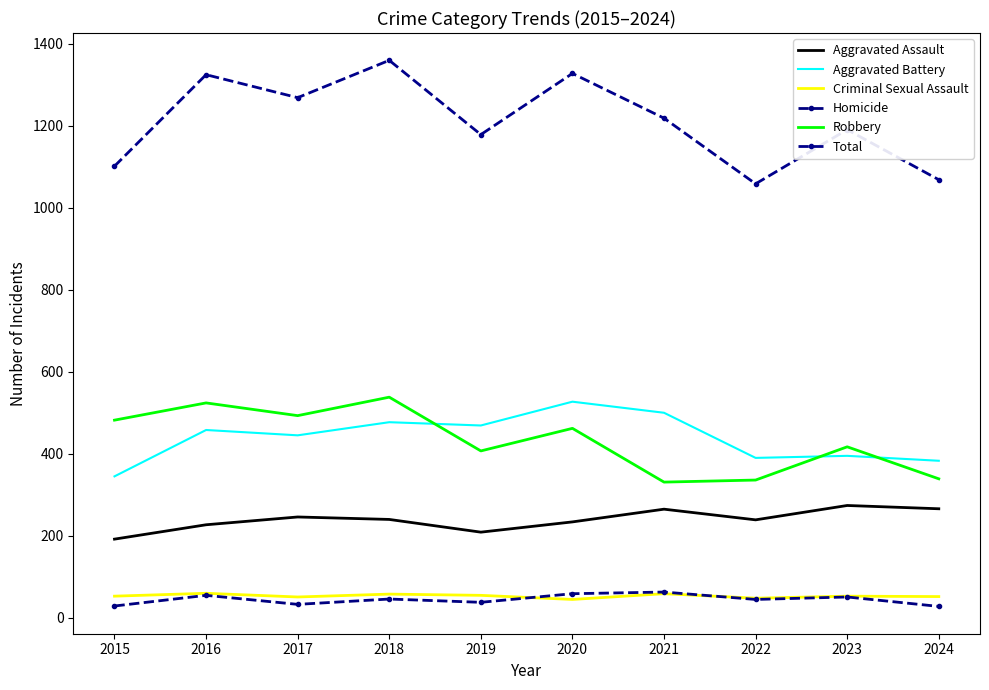

The Aggravated Battery series shows 477 at 2018. True or false?

True